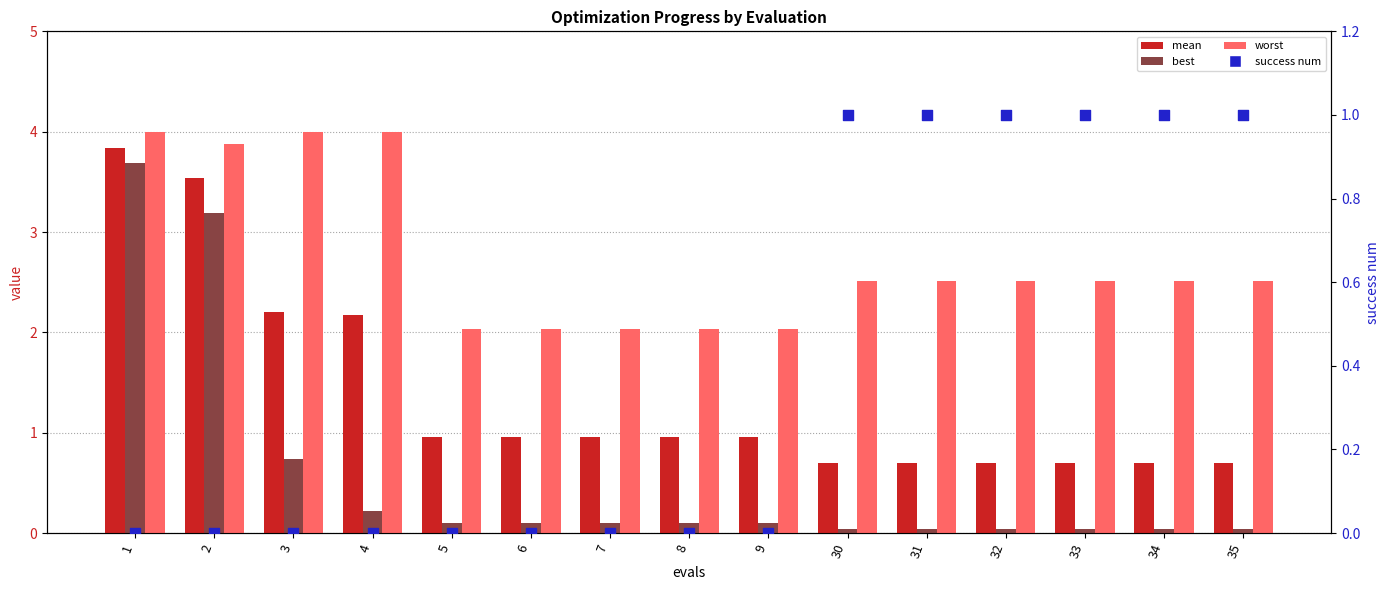

At which category is the sum across all series the highest?

1